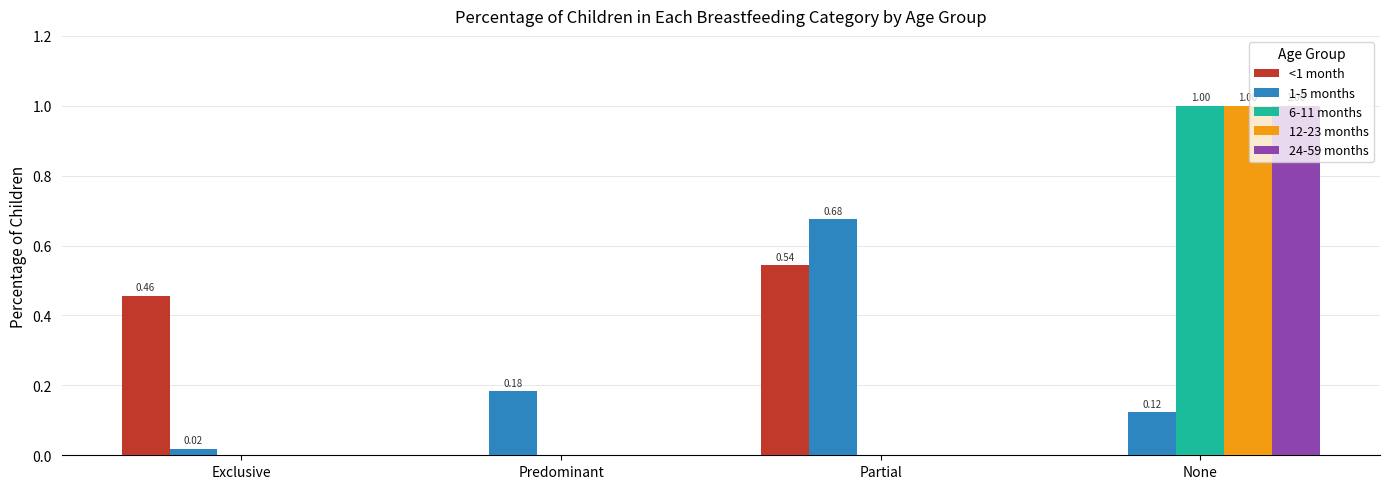

What is the sum of all <1 month values?

1.0